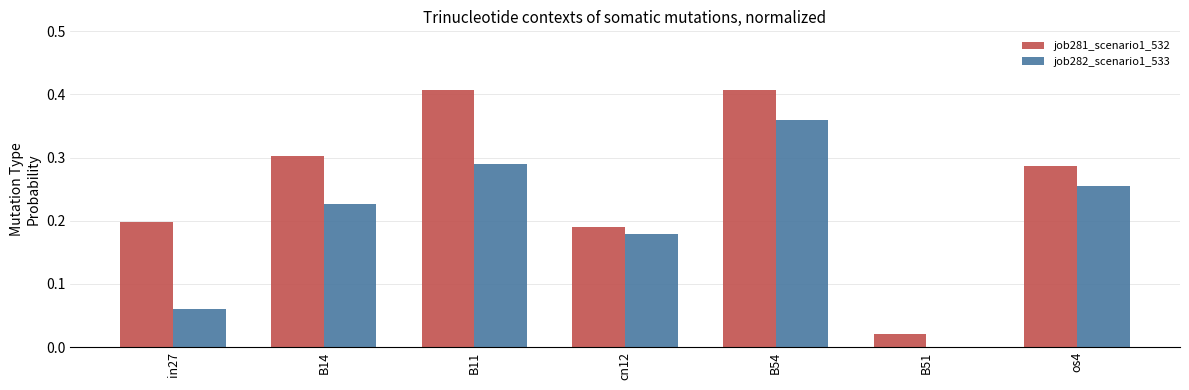

What are all the series names shown in the legend?

job281_scenario1_532, job282_scenario1_533